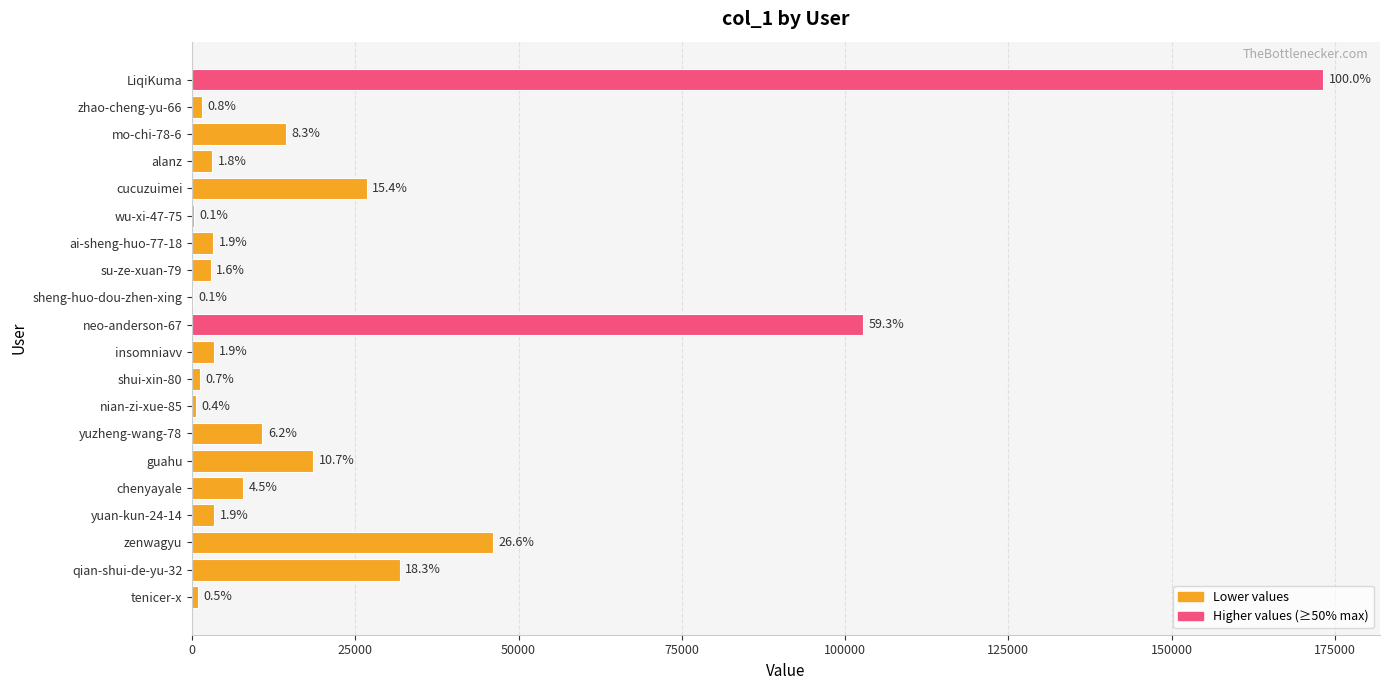

How many categories are shown in the chart?

20